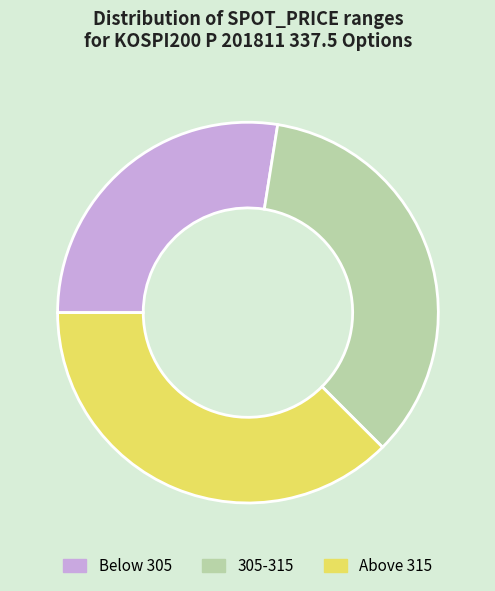

True or false: Above 315 accounts for 24% of the total.

False